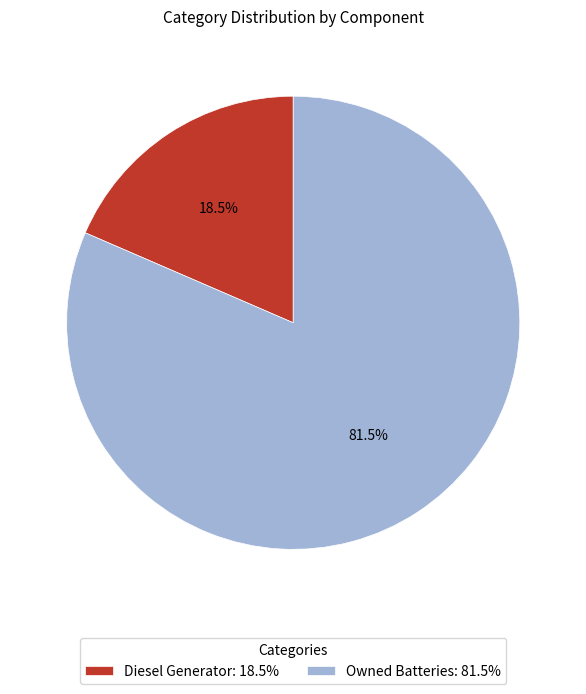

Rank the categories by value from highest to lowest.

Owned Batteries: 81.5%, Diesel Generator: 18.5%